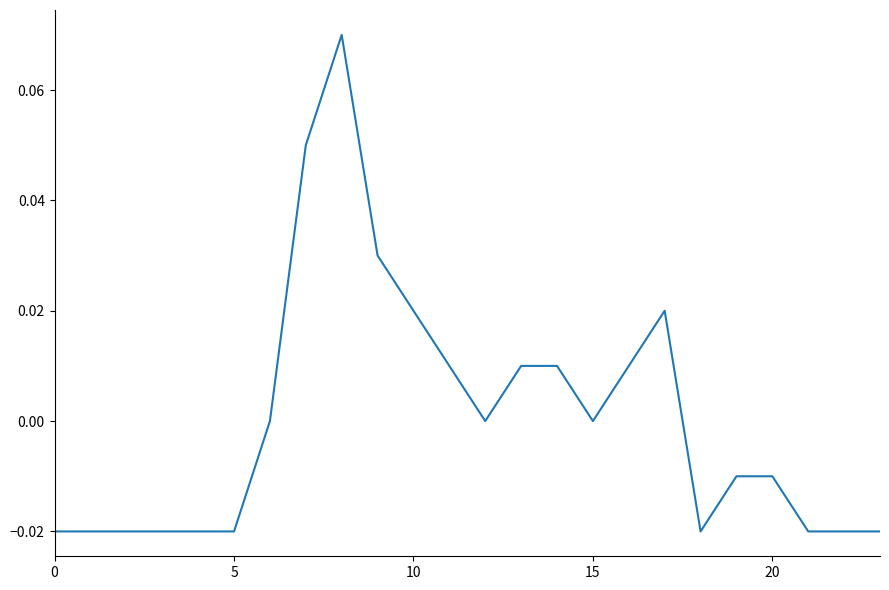

Is this an area chart (filled region under the line)?

No